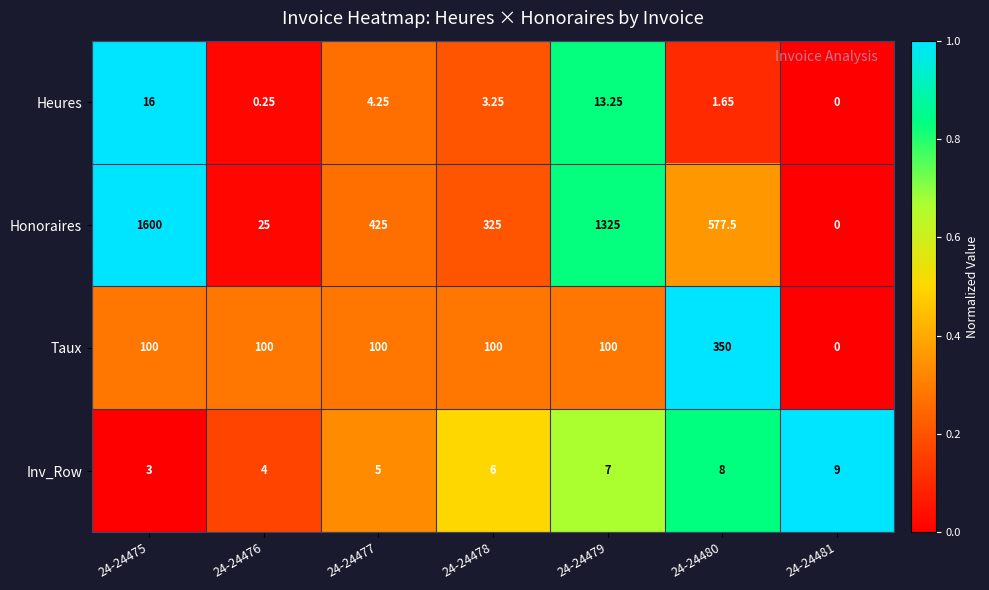

Count the number of categories in the chart.

7